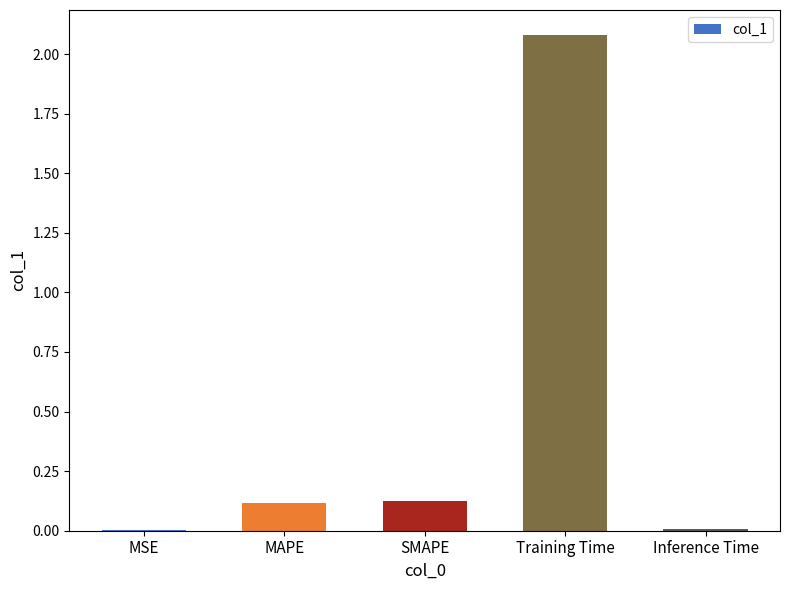

What is the sum of the values at MSE and Training Time?

2.1